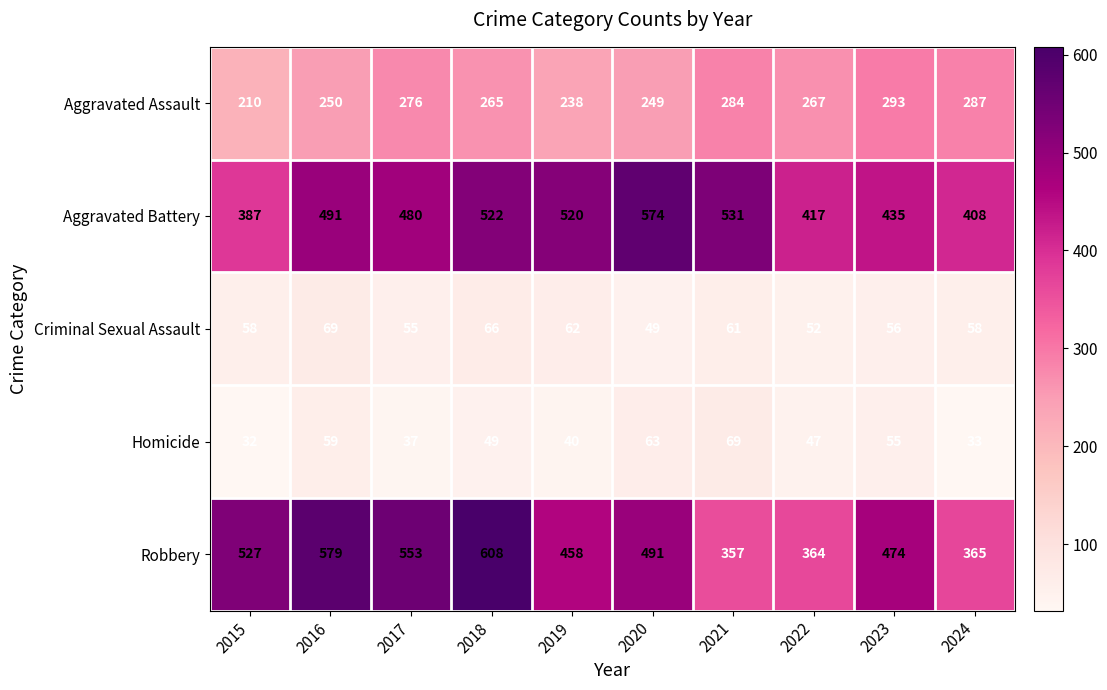

True or false: Robbery has a value of 144 at 2024.

False